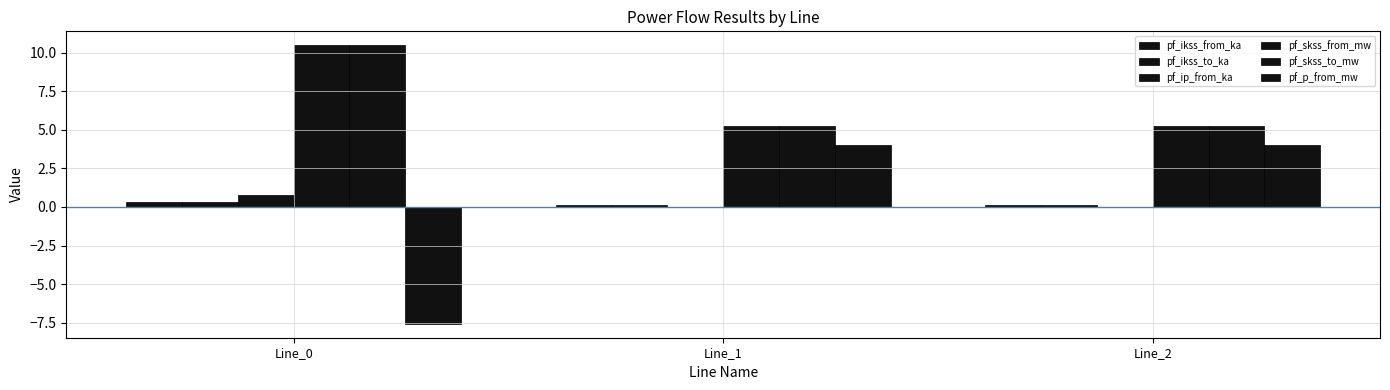

What is the highest value of the pf_ikss_to_ka series?

0.3